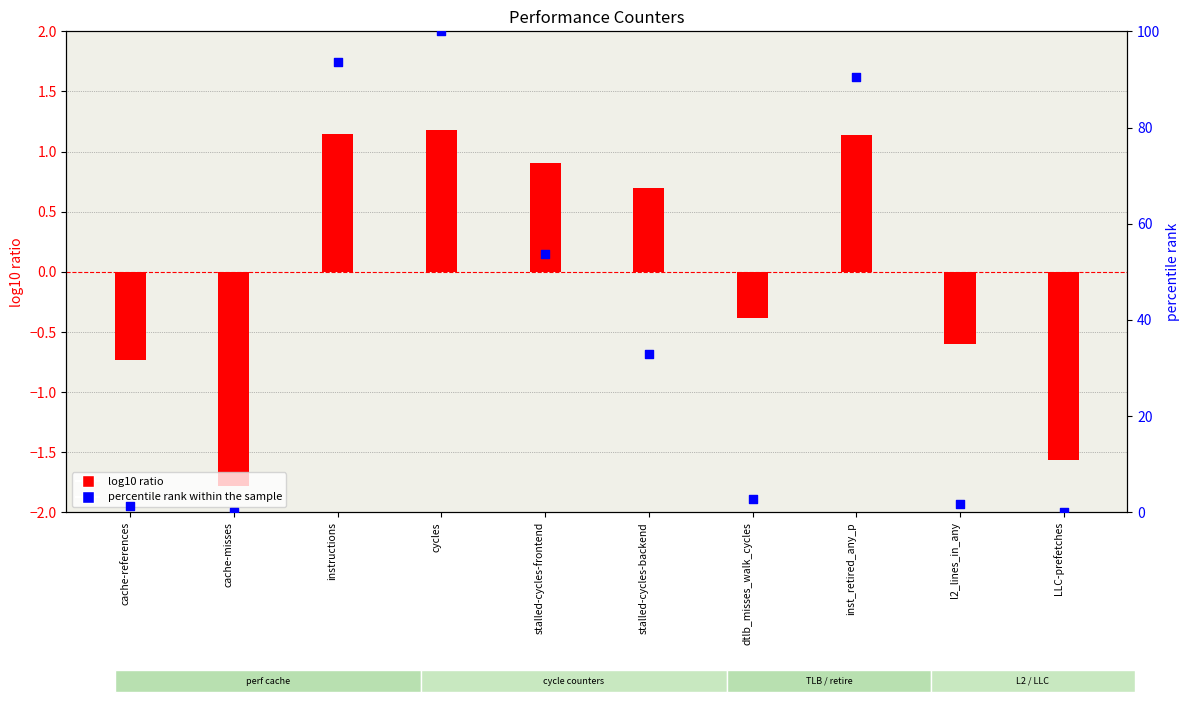

Which series has the widest spread of Y values?

percentile rank within the sample